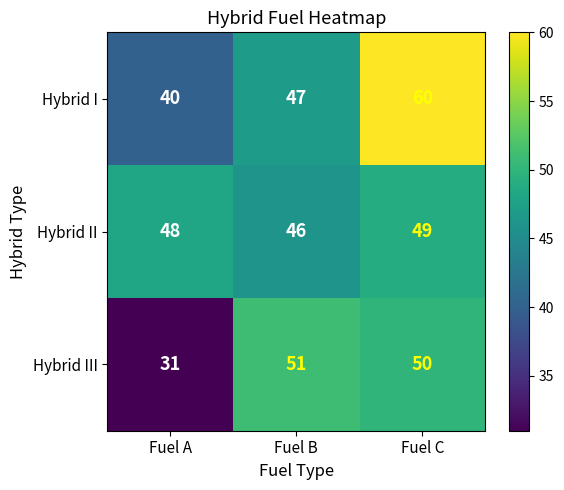

What is the greatest value displayed?

60